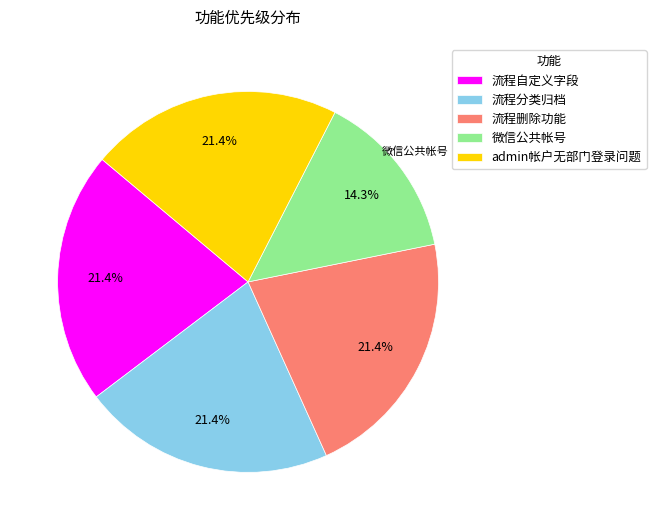

How many slices are in this pie chart?

5